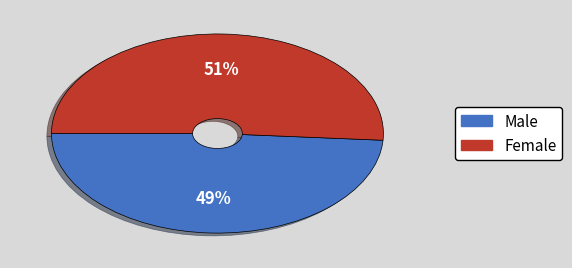

To the nearest percent, what is the difference between the largest and smallest slice percentages?

2%